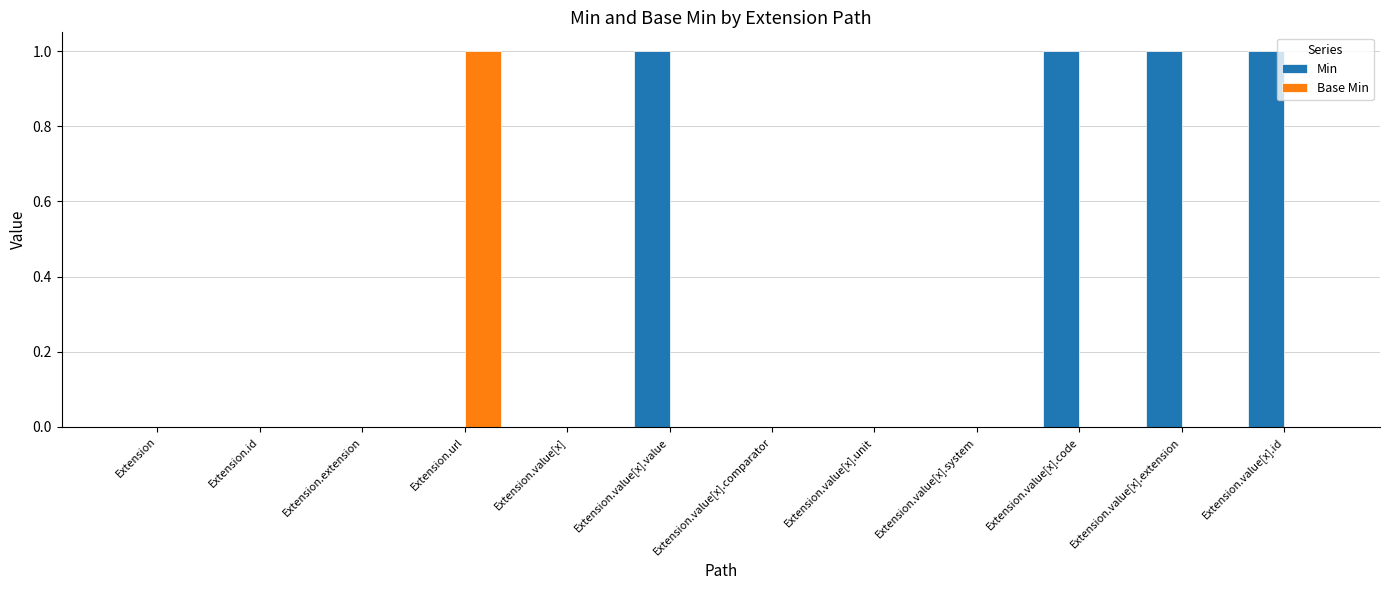

How many groups of bars are there?

12